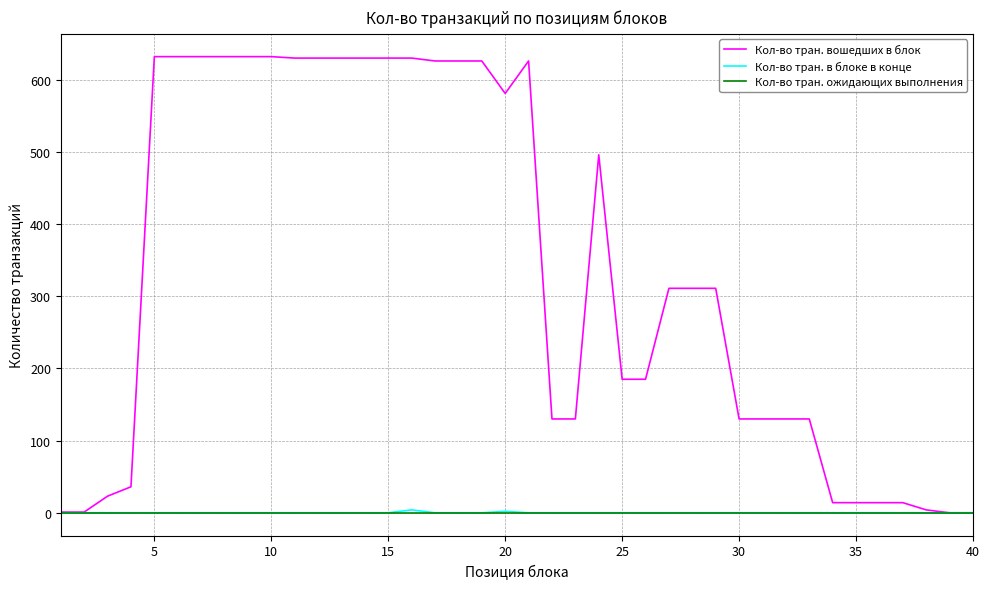

How many lines are shown in the chart?

3